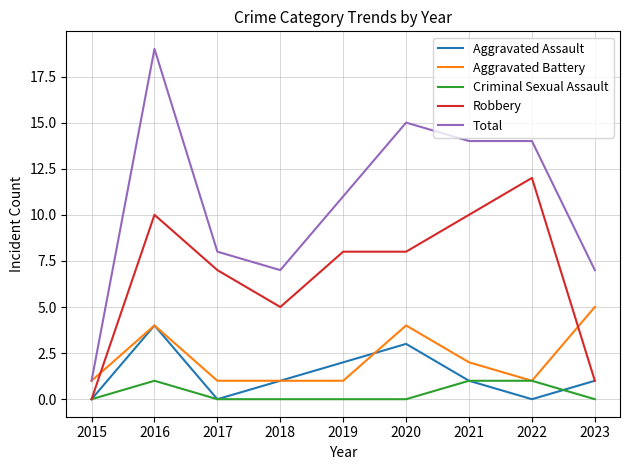

What is the total value across all series at 2017?

16